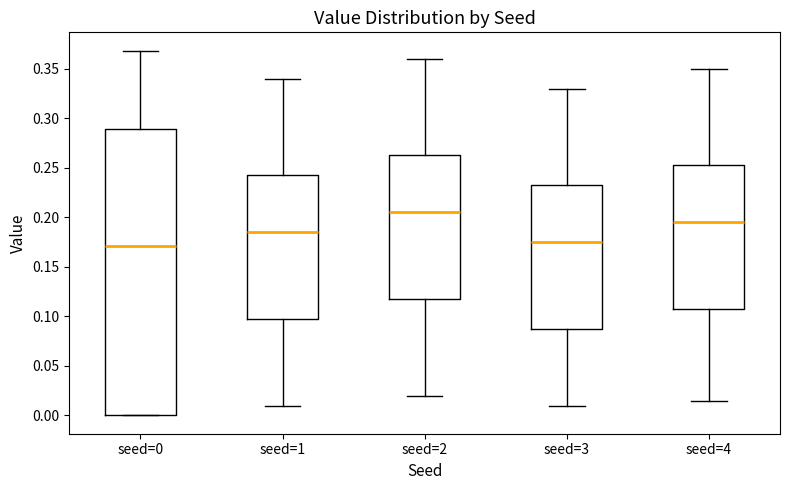

Reading left to right, transcribe this box plot: for each box, give where its median line is, the range the box spans, and where its two whiskers end, as read against the y-axis. The values are not printed on the chart, so give them approximately, as read against the axis.

seed=0: median 0.170, box 0.000 to 0.290, whiskers 0.000 to 0.370
seed=1: median 0.185, box 0.100 to 0.245, whiskers 0.010 to 0.340
seed=2: median 0.205, box 0.120 to 0.265, whiskers 0.020 to 0.360
seed=3: median 0.175, box 0.090 to 0.235, whiskers 0.010 to 0.330
seed=4: median 0.195, box 0.110 to 0.255, whiskers 0.015 to 0.350